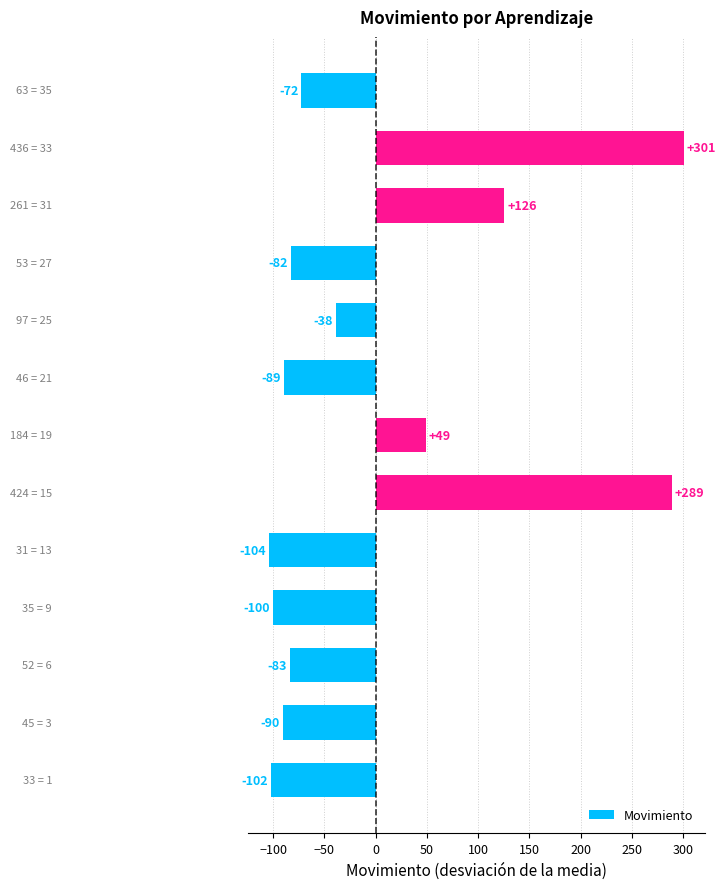

Count the number of categories in the chart.

13